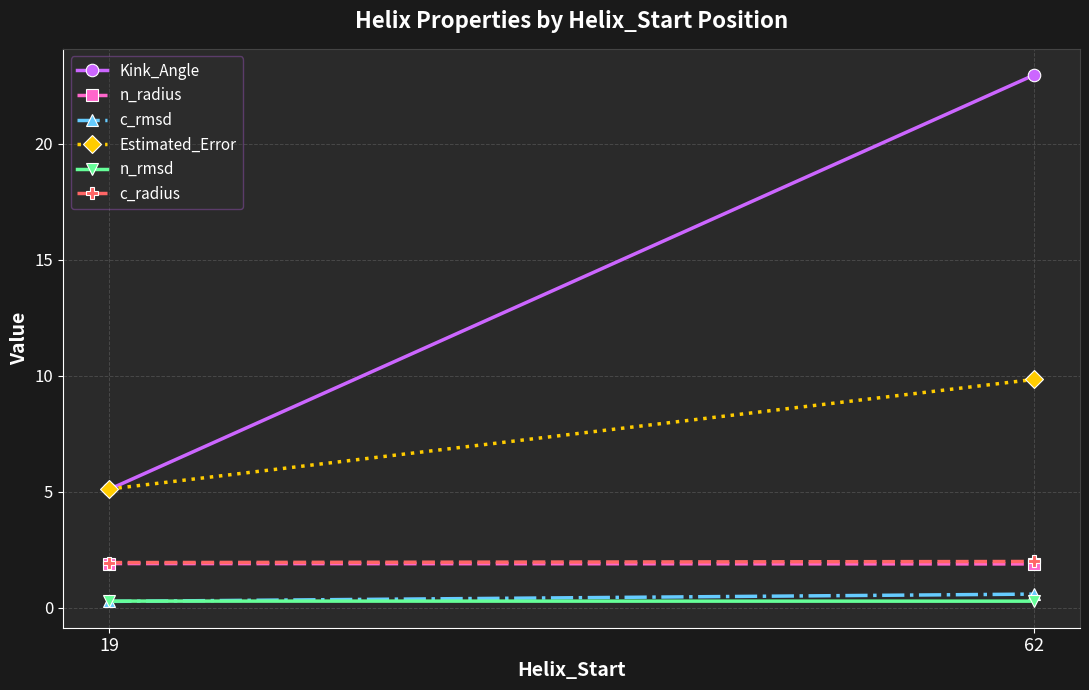

What is the spread (max minus min) of values at 19?

4.8